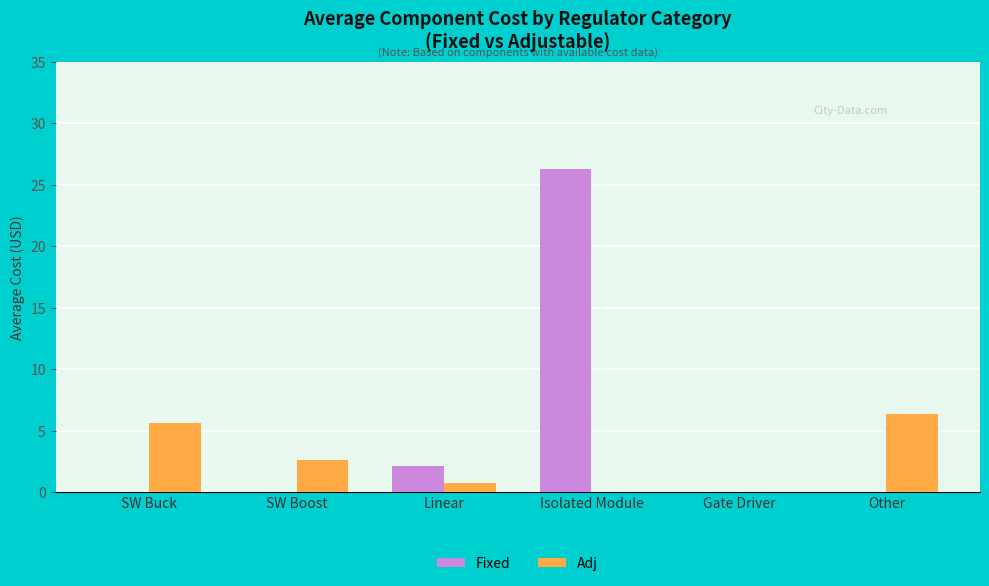

Which series has the widest spread of values?

Fixed